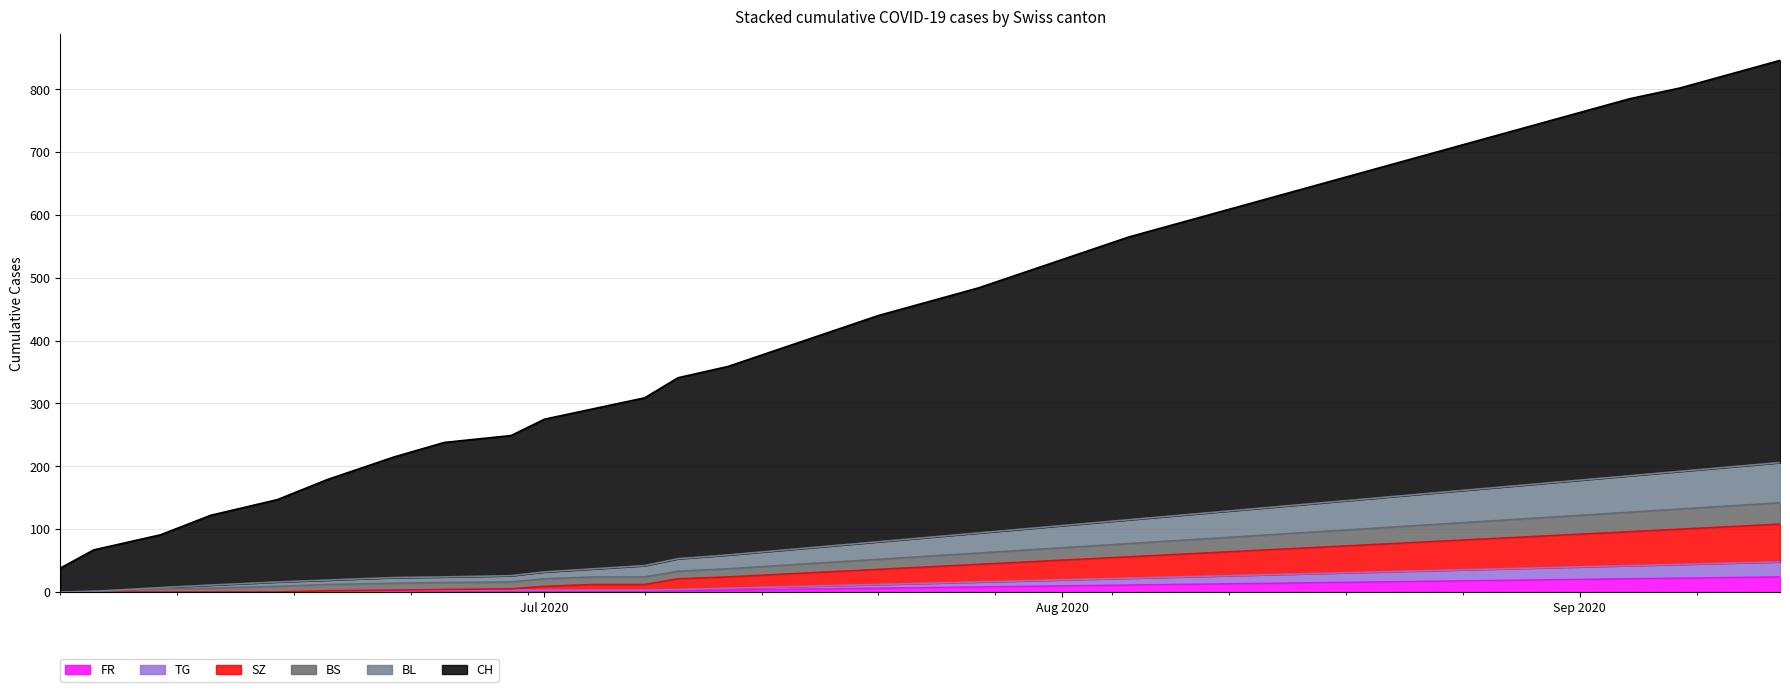

The value of BL at FR is 19. True or false?

True